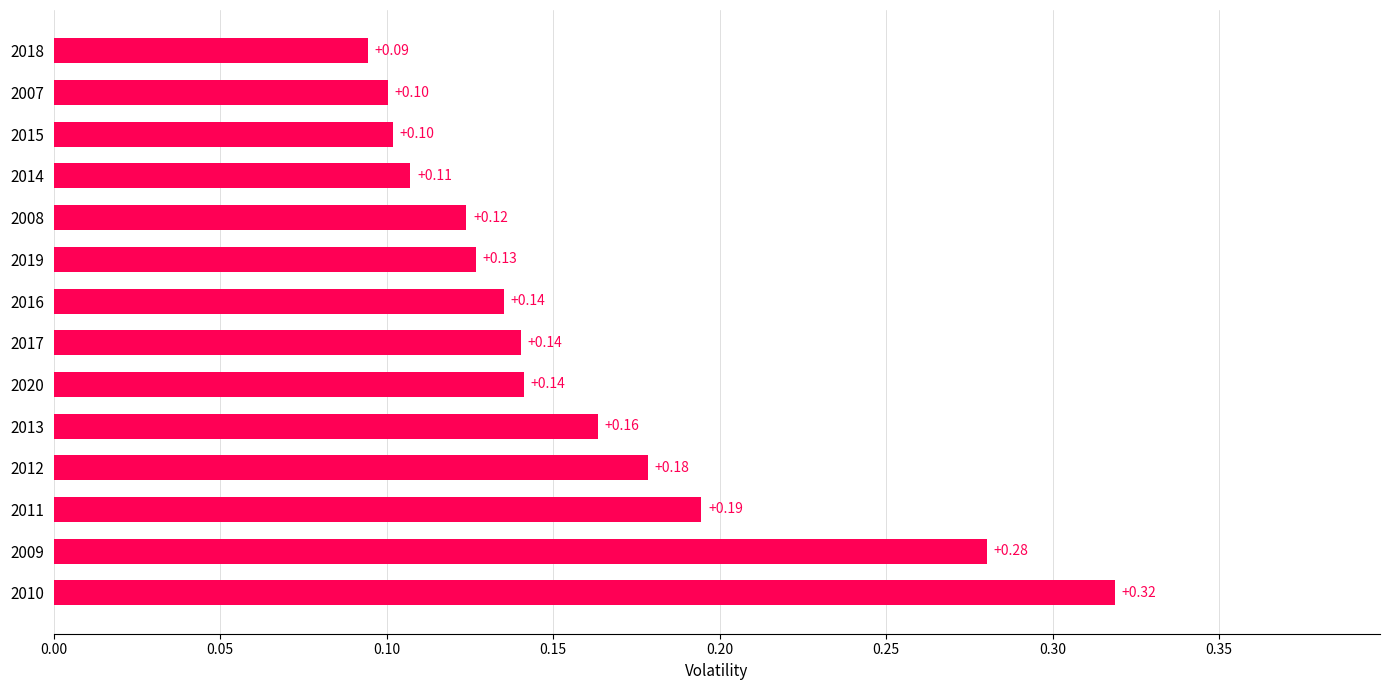

What is the sum of all values?

2.2